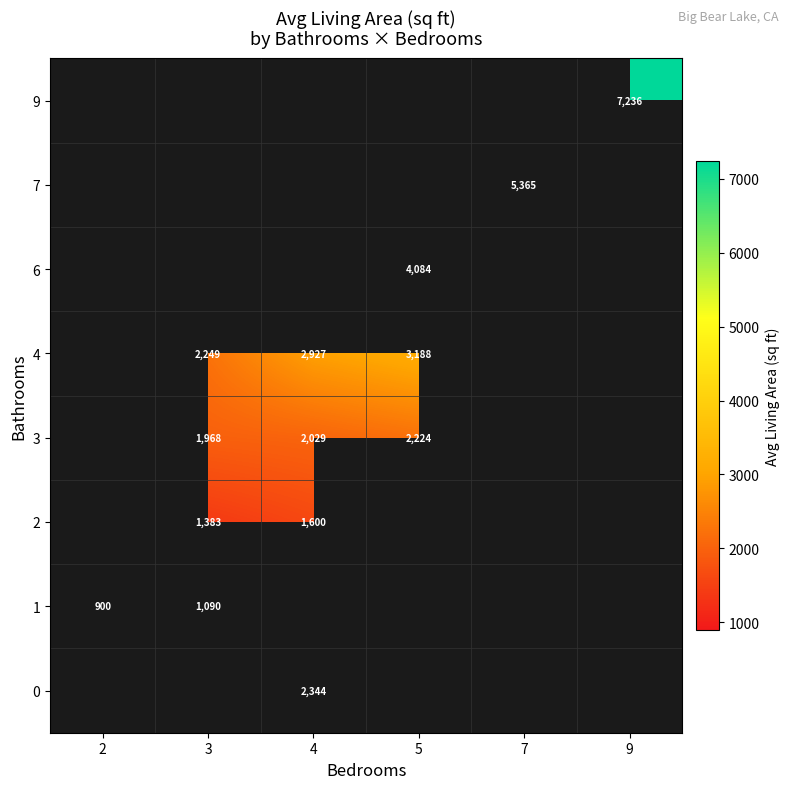

What is the difference between the 3 values at 5 and 4?

195